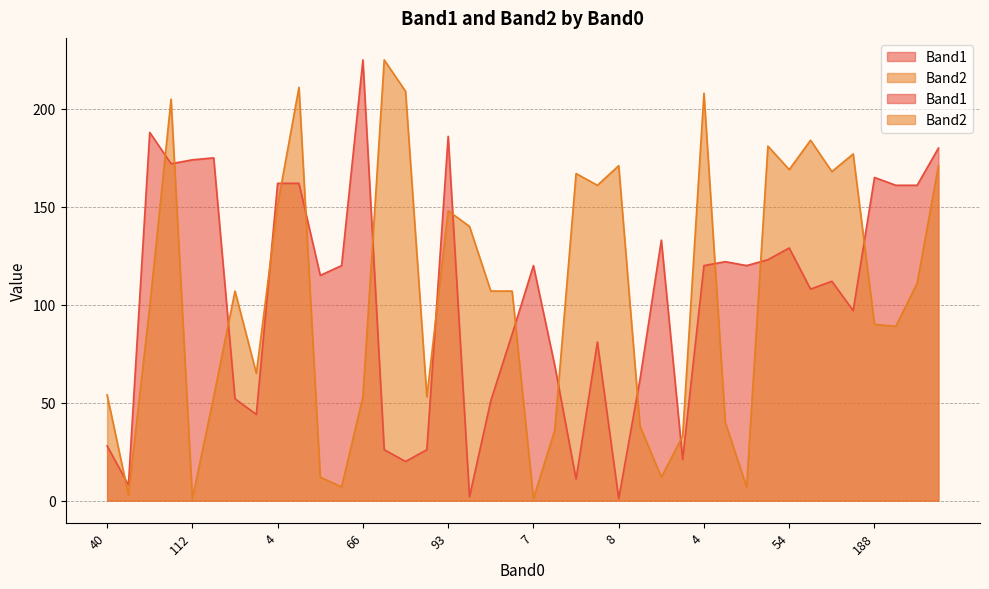

Is the value of Band1 at 18 greater than the value of Band2 at 109?

No